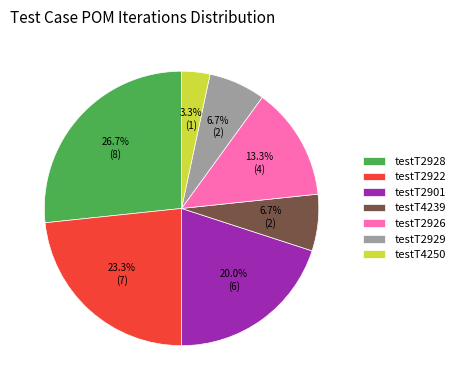

True or false: testT4239 accounts for 21% of the total.

False